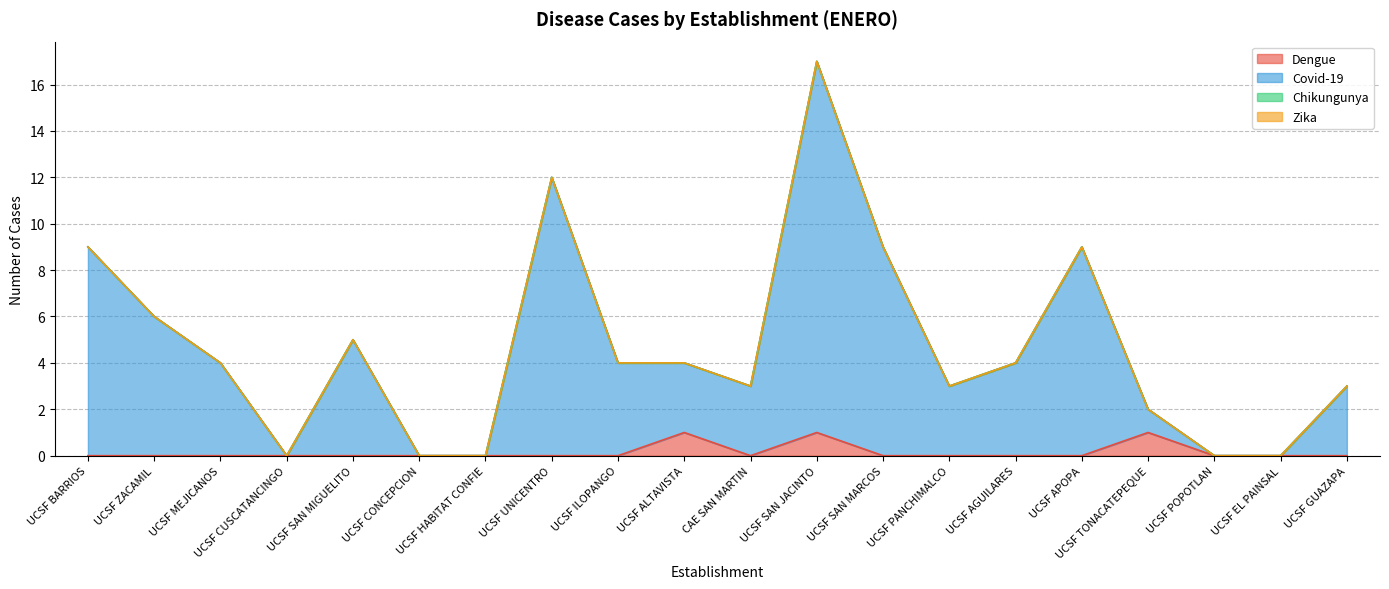

True or false: Covid-19 has more than 2 points higher than both neighbors.

True